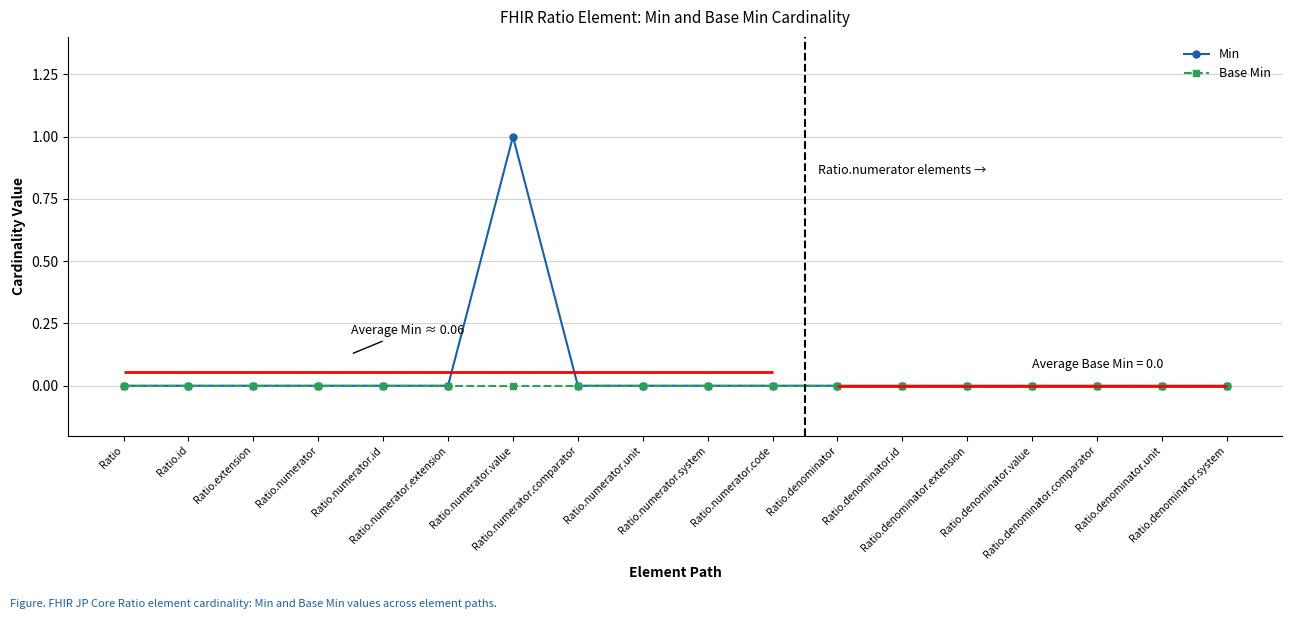

True or false: Base Min has more than 0 points higher than both neighbors.

False